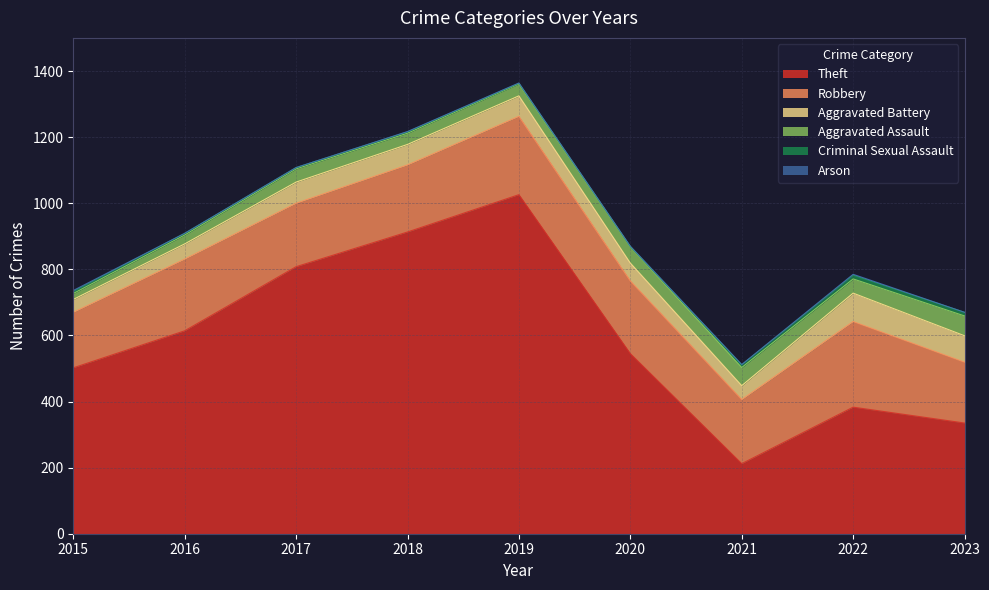

What is the greatest value displayed?

1026